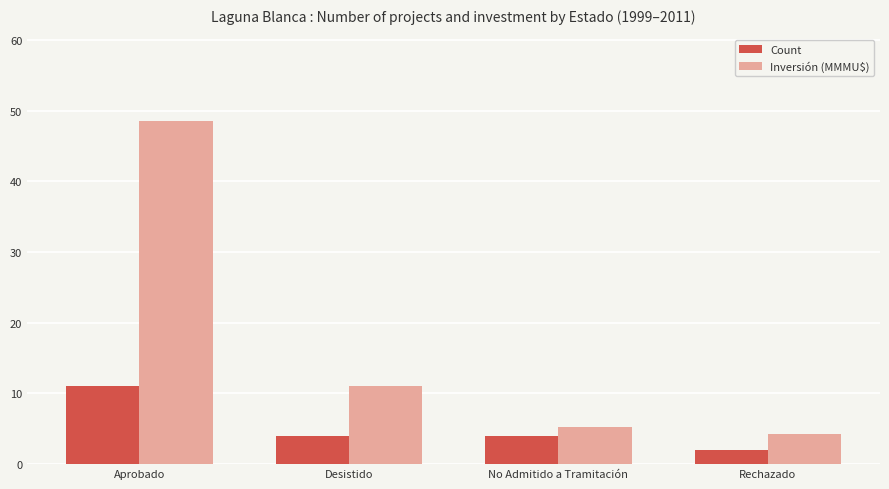

Which series has the largest range (max minus min)?

Inversión (MMMU$)